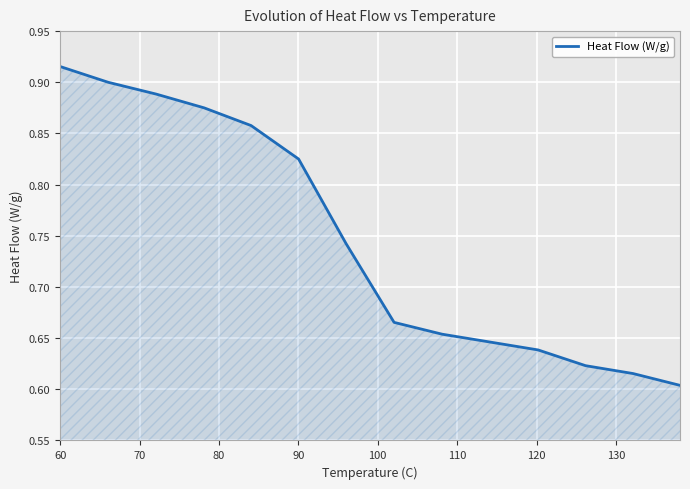

What is the difference between the maximum and minimum values?

0.3